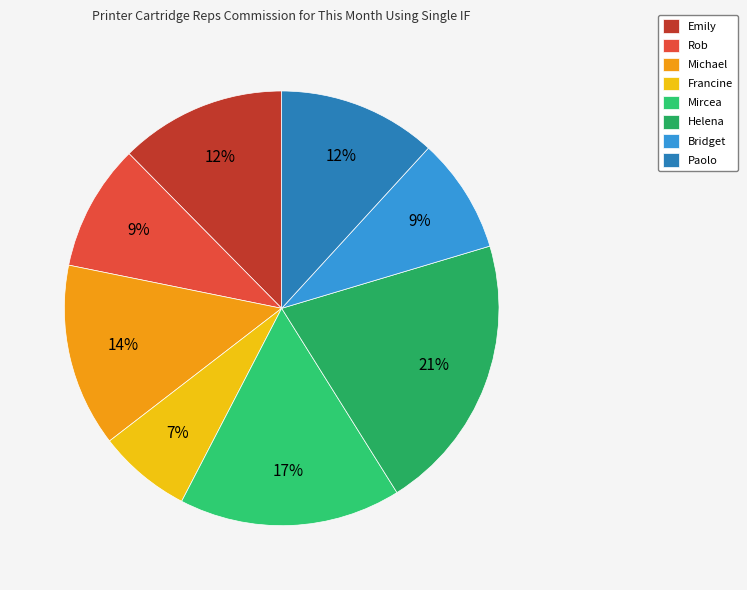

Which slice is the smallest?

Francine